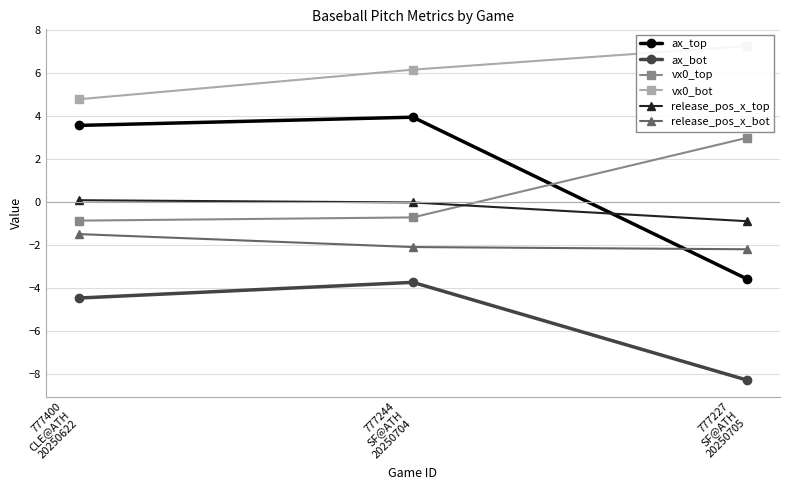

What is the difference between the highest and lowest values at 777227
SF@ATH
20250705?

15.5